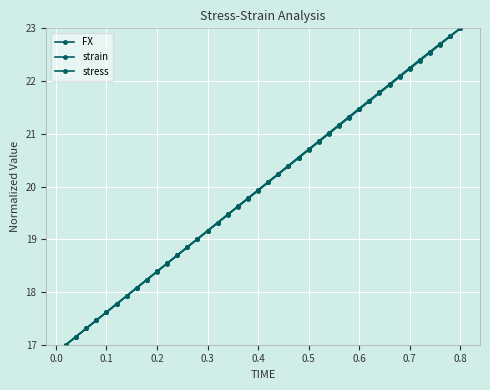

Which series has the largest total across all categories?

FX